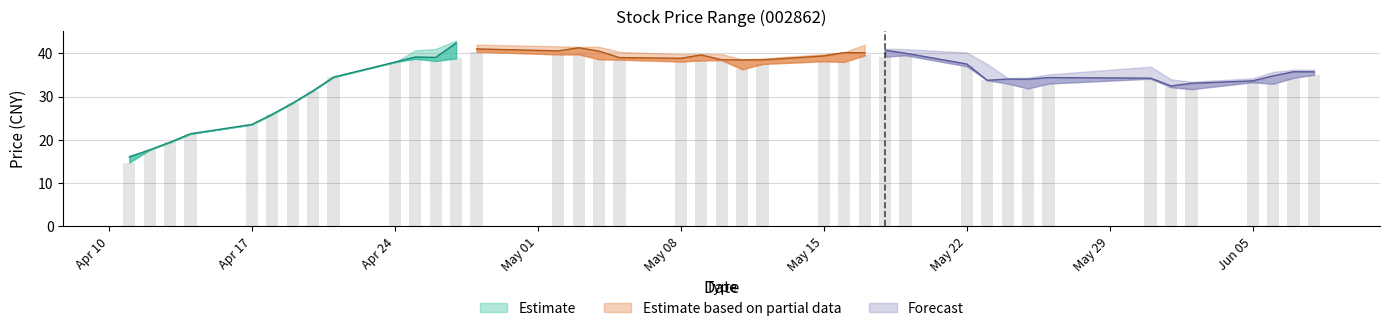

How many values in the close series are below 37?

20